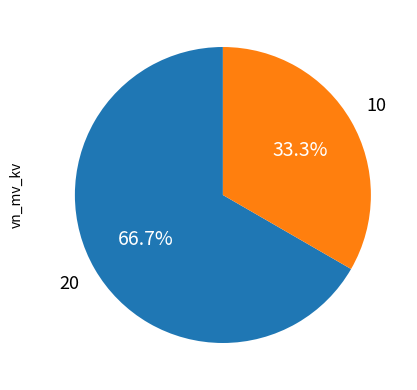

Does any single category account for the majority?

Yes